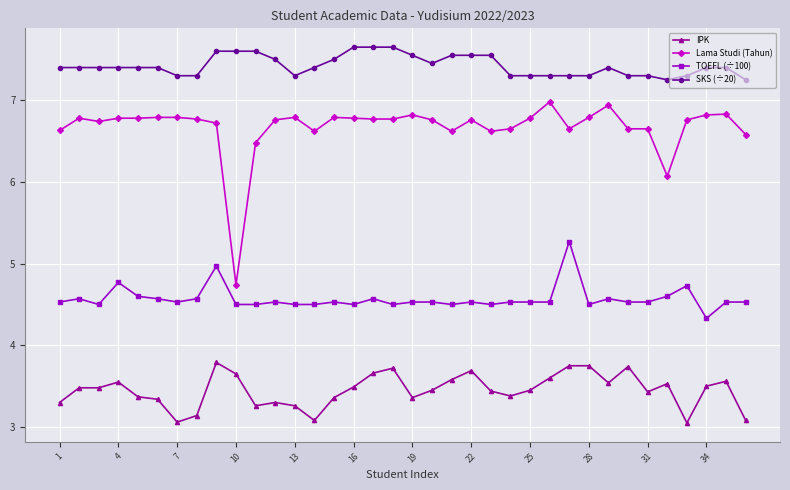

Rank the series by their maximum value, from highest to lowest.

SKS (÷20), Lama Studi (Tahun), TOEFL (÷100), IPK